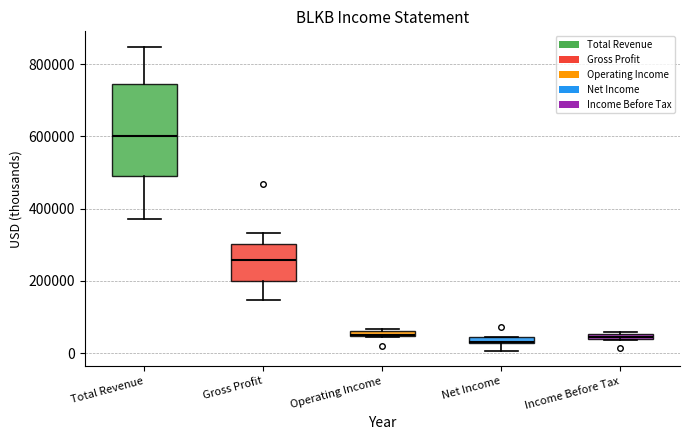

Which box's median line is the highest?

Total Revenue